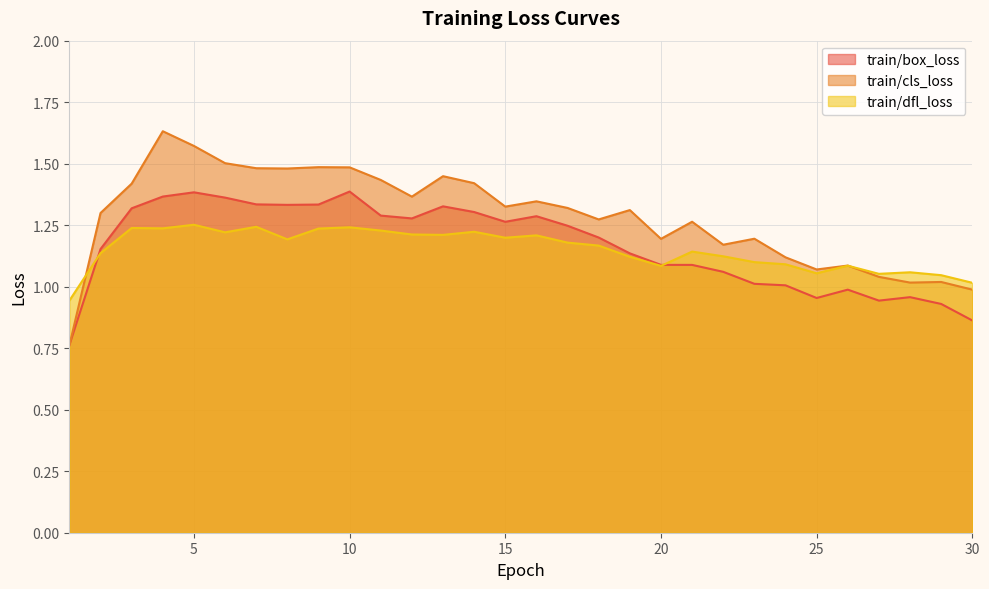

Reading right to left, transcribe all the data shown in this chart.

train/box_loss: 0.9	0.9	1.0	0.9	1.0	1.0	1.0	1.0	1.1	1.1	1.1	1.1	1.2	1.2	1.3	1.3	1.3	1.3	1.3	1.3	1.4	1.3	1.3	1.3	1.4	1.4	1.4	1.3	1.2	0.8
train/cls_loss: 1.0	1.0	1.0	1.0	1.1	1.1	1.1	1.2	1.2	1.3	1.2	1.3	1.3	1.3	1.3	1.3	1.4	1.4	1.4	1.4	1.5	1.5	1.5	1.5	1.5	1.6	1.6	1.4	1.3	0.8
train/dfl_loss: 1.0	1.0	1.1	1.1	1.1	1.1	1.1	1.1	1.1	1.1	1.1	1.1	1.2	1.2	1.2	1.2	1.2	1.2	1.2	1.2	1.2	1.2	1.2	1.2	1.2	1.3	1.2	1.2	1.1	0.9